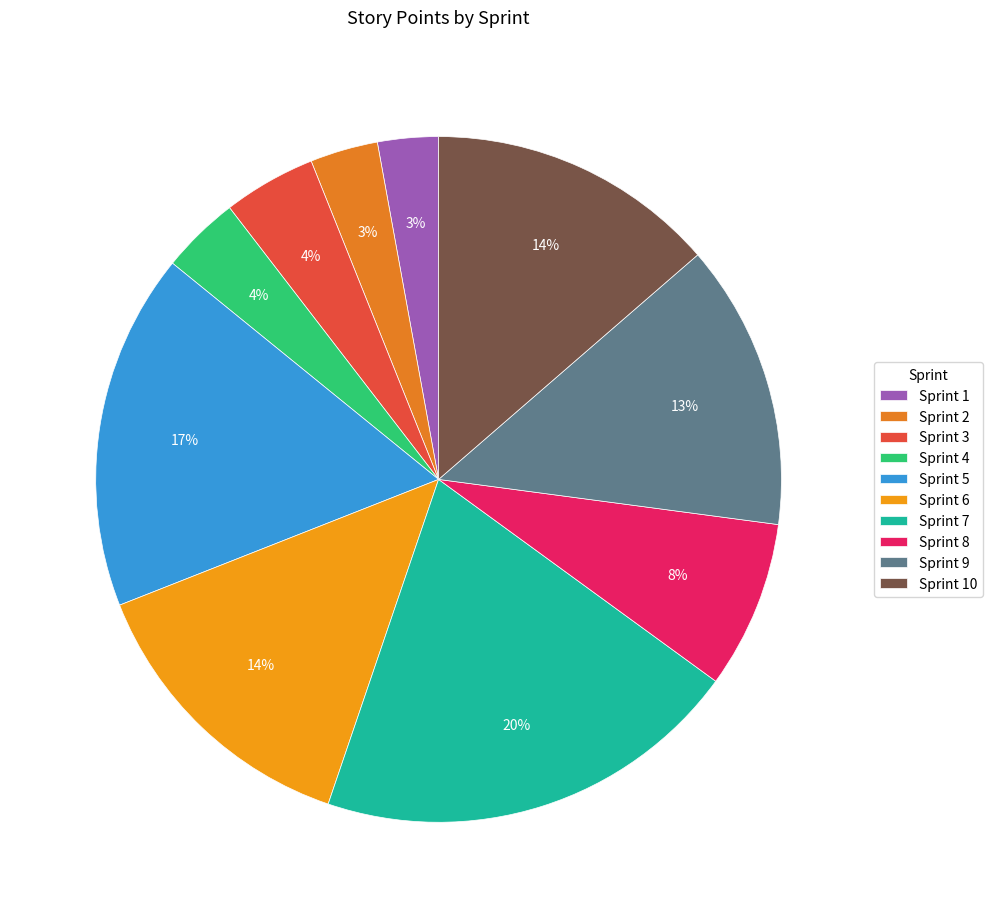

To the nearest percent, what is the difference between the Sprint 6 and Sprint 4 slice percentages?

10%